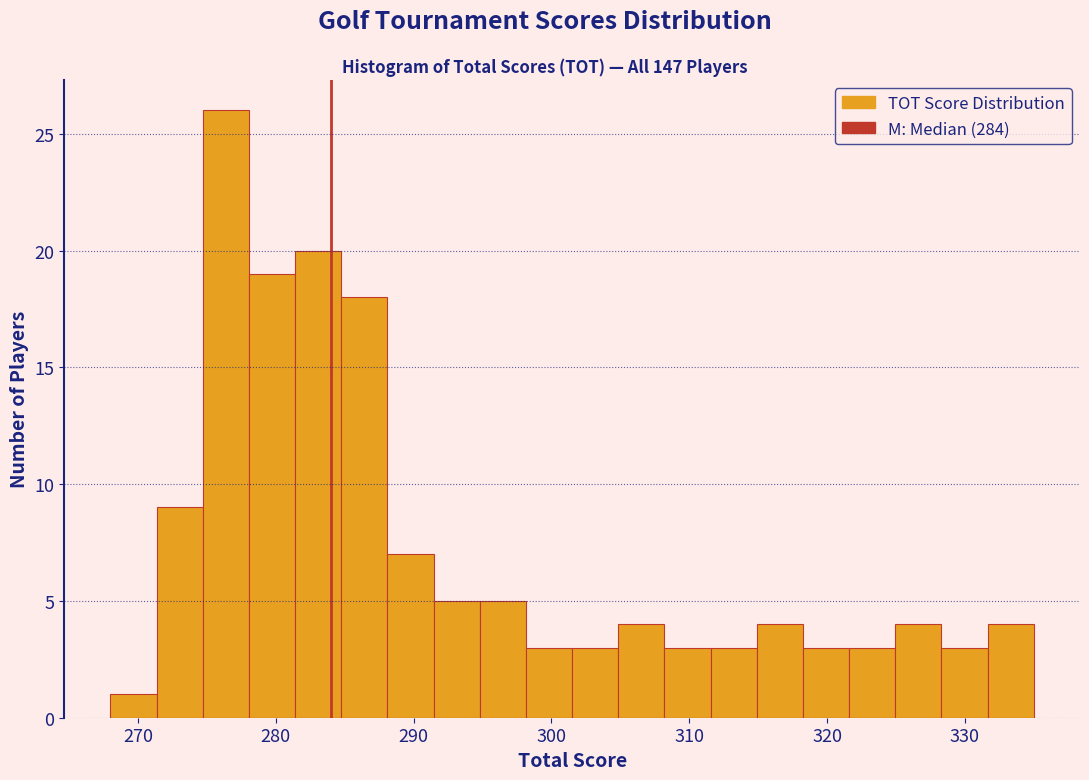

Around what value on the x-axis is the tallest bar? Give the approximate position of its centre, as read against the axis.

276